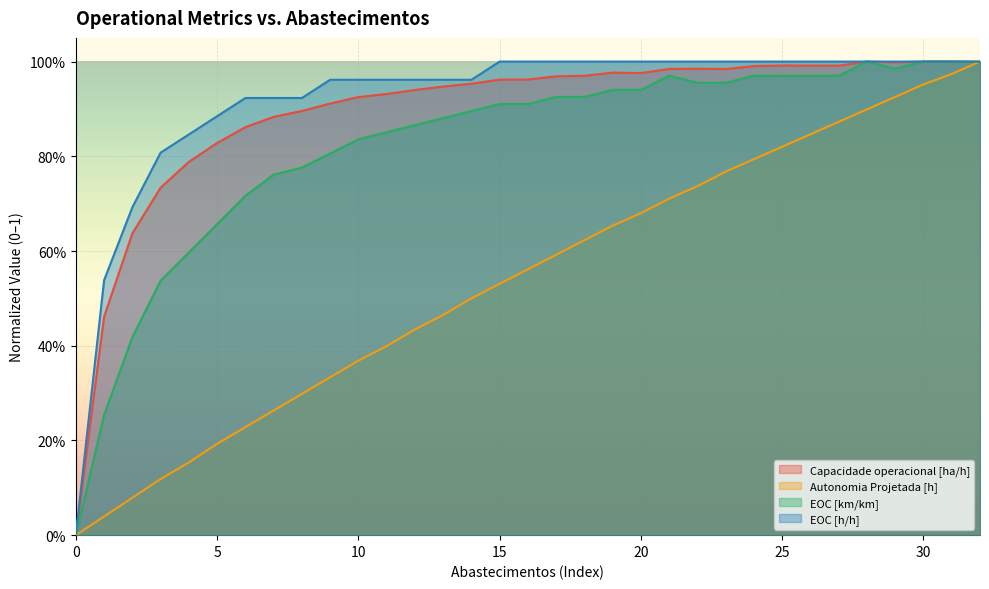

At which category does Capacidade operacional [ha/h] reach its first local peak?

19